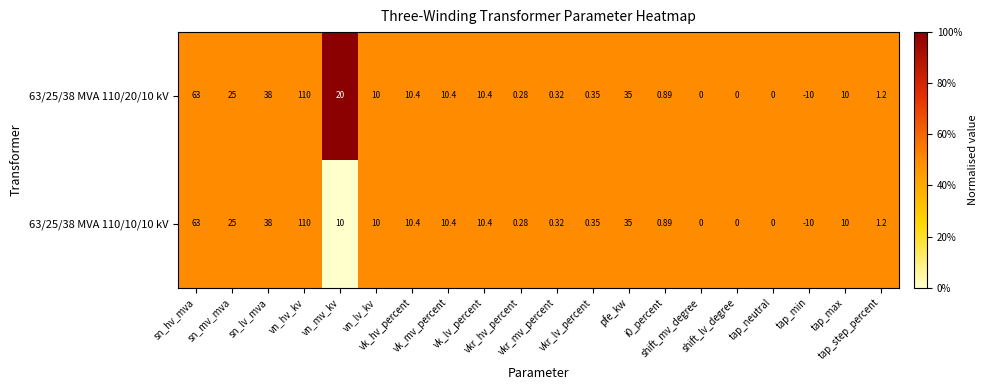

Reading left to right, what are all the values shown in this chart?

63/25/38 MVA 110/20/10 kV: sn_hv_mva=63.0	sn_mv_mva=25.0	sn_lv_mva=38.0	vn_hv_kv=110.0	vn_mv_kv=20.0	vn_lv_kv=10.0	vk_hv_percent=10.4	vk_mv_percent=10.4	vk_lv_percent=10.4	vkr_hv_percent=0.3	vkr_mv_percent=0.3	vkr_lv_percent=0.3	pfe_kw=35.0	i0_percent=0.9	shift_mv_degree=0.0	shift_lv_degree=0.0	tap_neutral=0.0	tap_min=-10.0	tap_max=10.0	tap_step_percent=1.2
63/25/38 MVA 110/10/10 kV: sn_hv_mva=63.0	sn_mv_mva=25.0	sn_lv_mva=38.0	vn_hv_kv=110.0	vn_mv_kv=10.0	vn_lv_kv=10.0	vk_hv_percent=10.4	vk_mv_percent=10.4	vk_lv_percent=10.4	vkr_hv_percent=0.3	vkr_mv_percent=0.3	vkr_lv_percent=0.3	pfe_kw=35.0	i0_percent=0.9	shift_mv_degree=0.0	shift_lv_degree=0.0	tap_neutral=0.0	tap_min=-10.0	tap_max=10.0	tap_step_percent=1.2